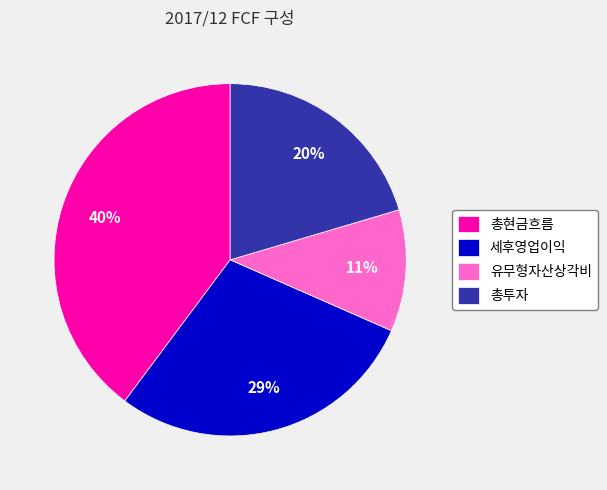

Rank the categories by value from highest to lowest.

총현금흐름, 세후영업이익, 총투자, 유무형자산상각비